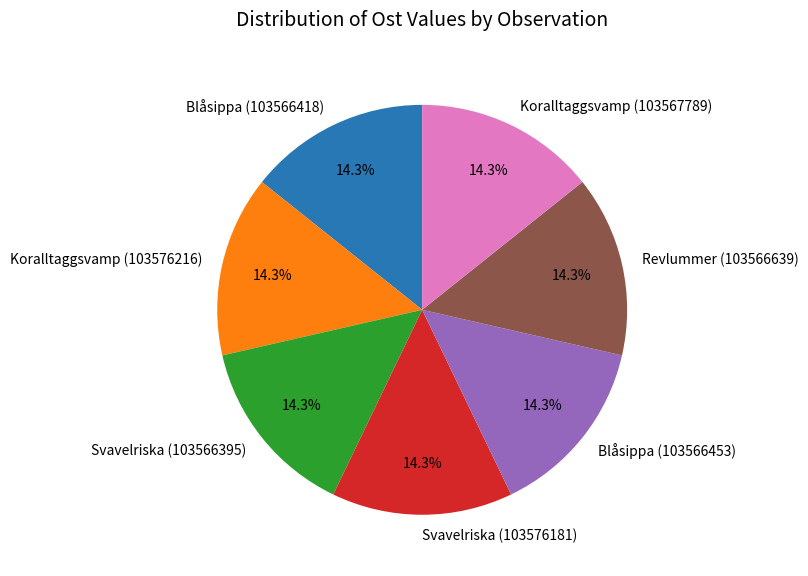

The Koralltaggsvamp (103576216) slice represents 6% of the pie. True or false?

False